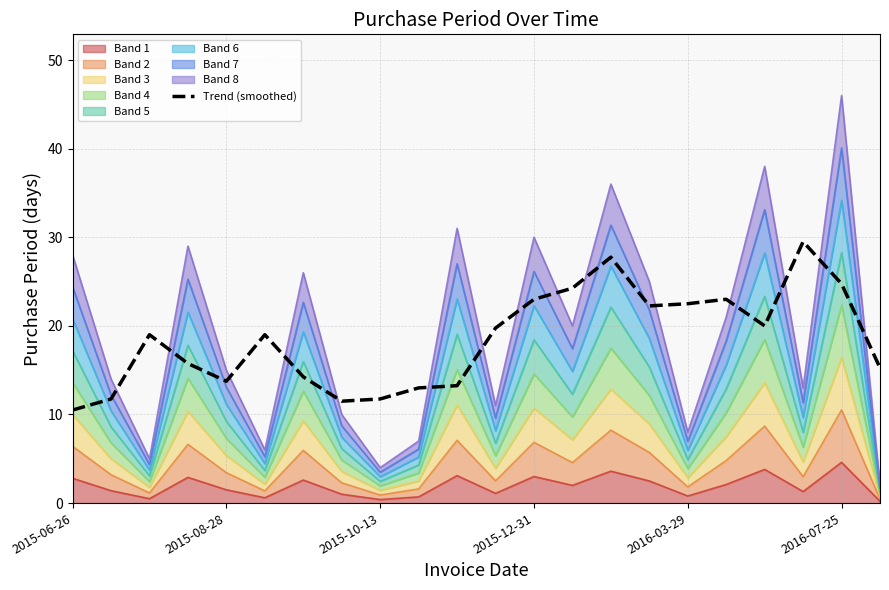

Reading left to right, what are all the values shown in this chart?

10.5	11.8	19.0	15.8	13.8	19.0	14.2	11.5	11.8	13.0	13.2	19.8	23.0	24.2	27.8	22.2	22.5	23.0	20.0	29.5	24.8	15.2